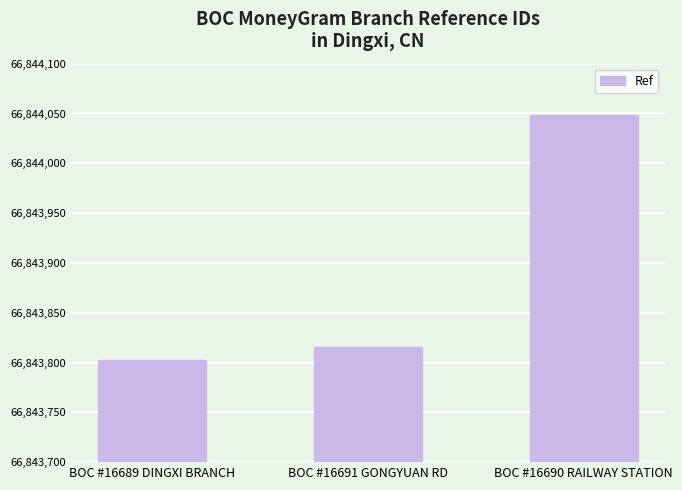

Reading left to right, extract all data points from this chart.

66843803	66843816	66844048